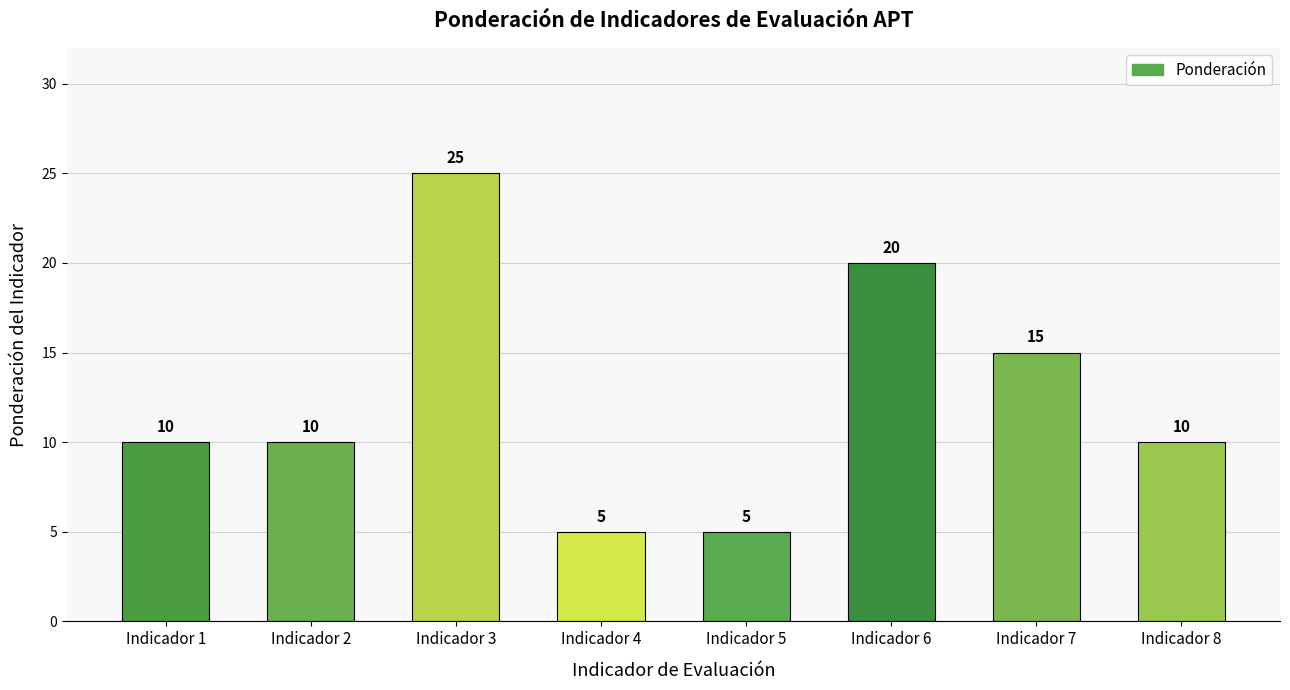

How many categories are shown in the chart?

8